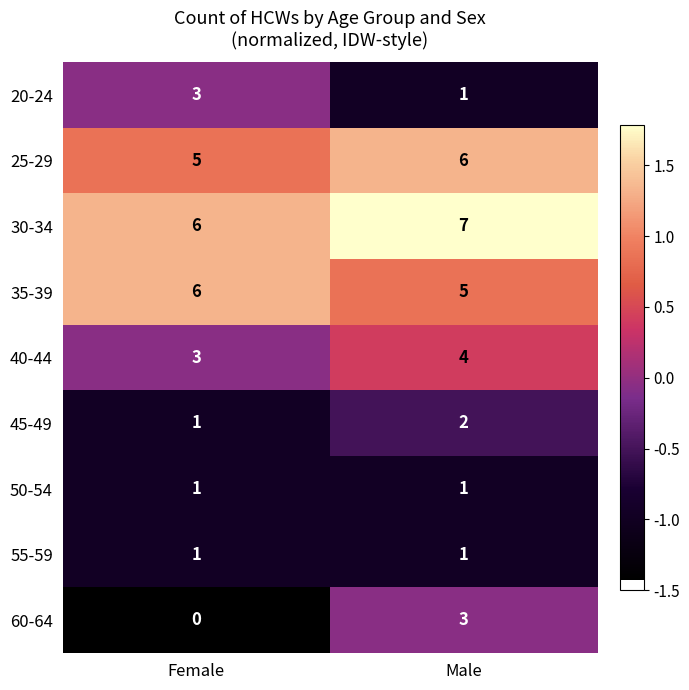

What is the sum of the 60-64 values at Female and Male?

3